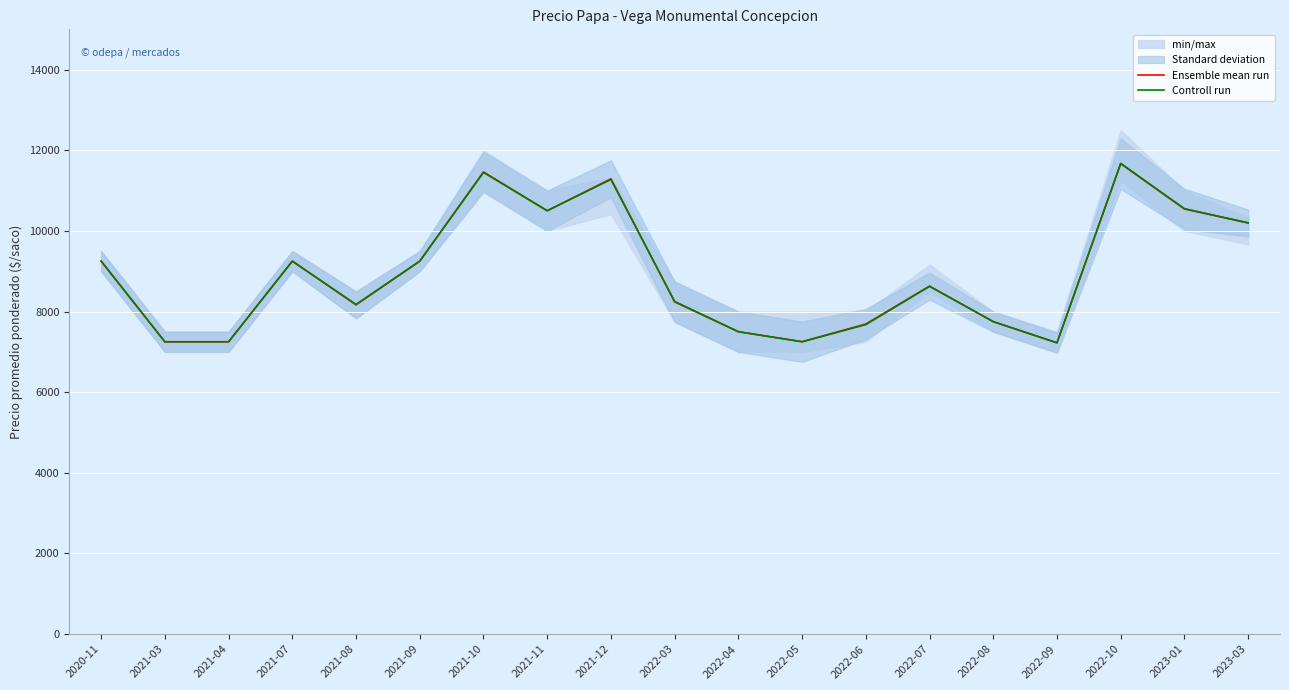

Is the value of Controll run at 2022-03 greater than the value of Ensemble mean run at 2022-08?

Yes